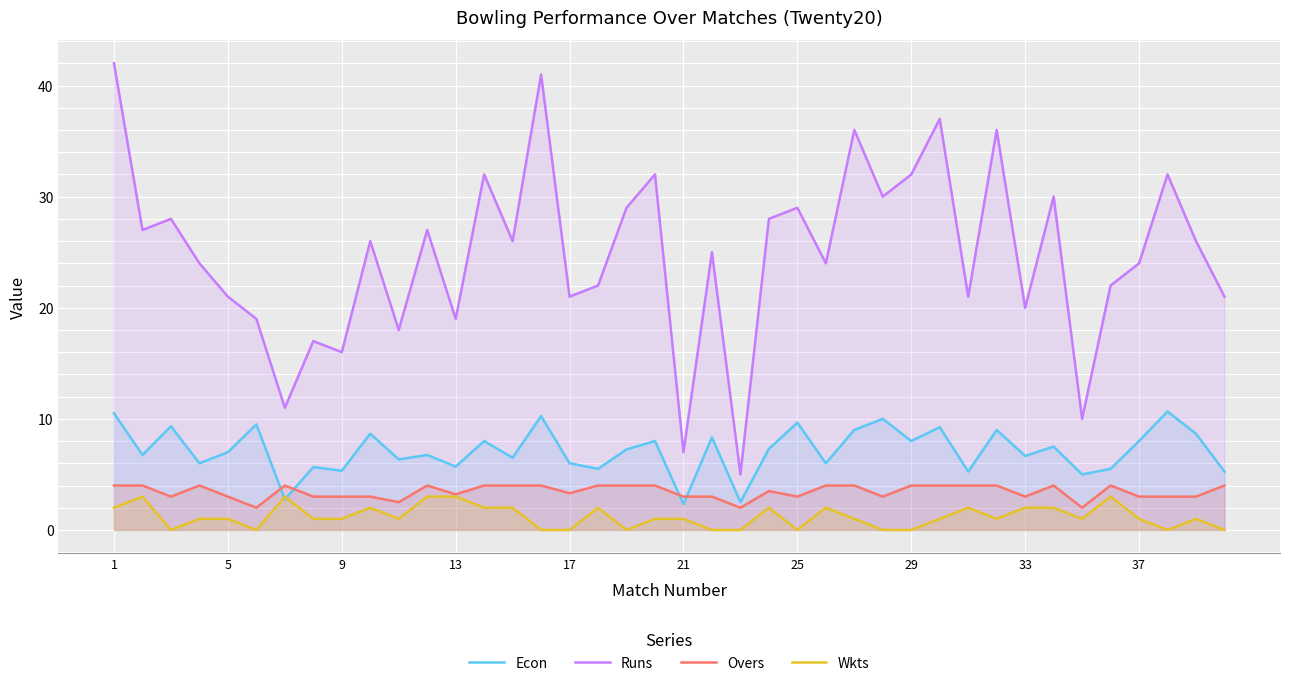

How many lines are shown in the chart?

4